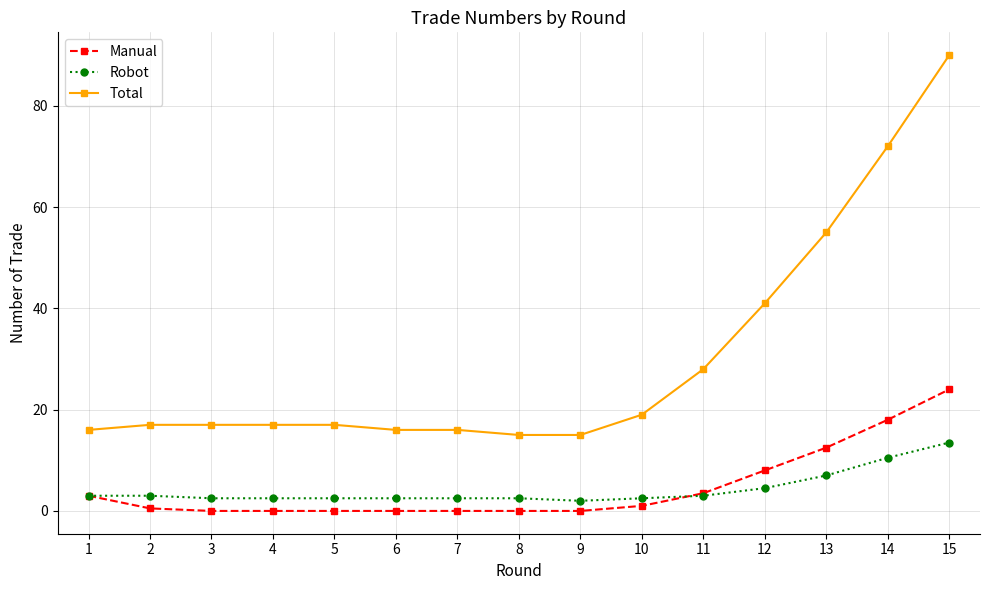

Rank the series at 5 from lowest to highest value.

Manual, Robot, Total